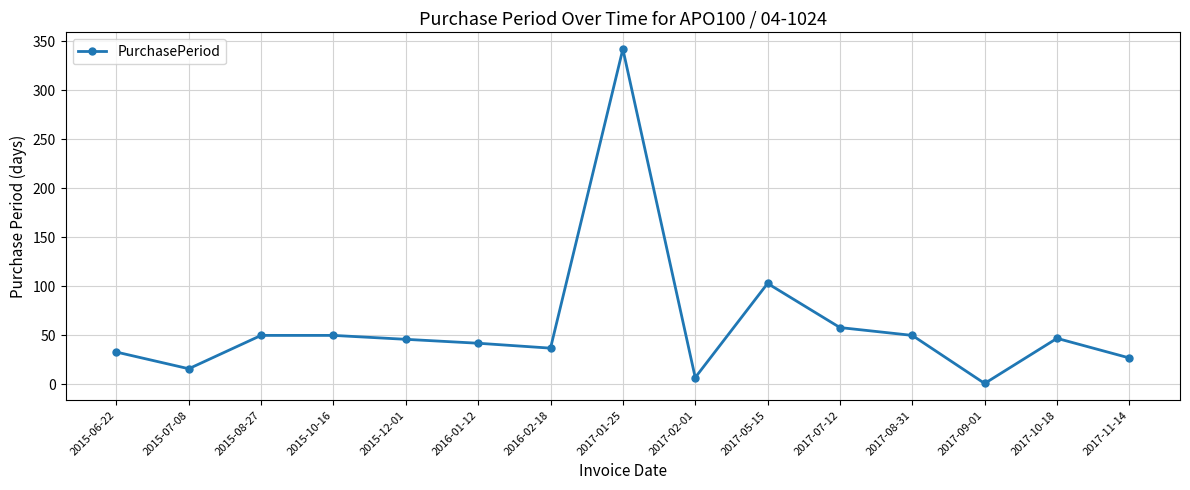

How many points are lower than both their immediate neighbors (excluding endpoints)?

4